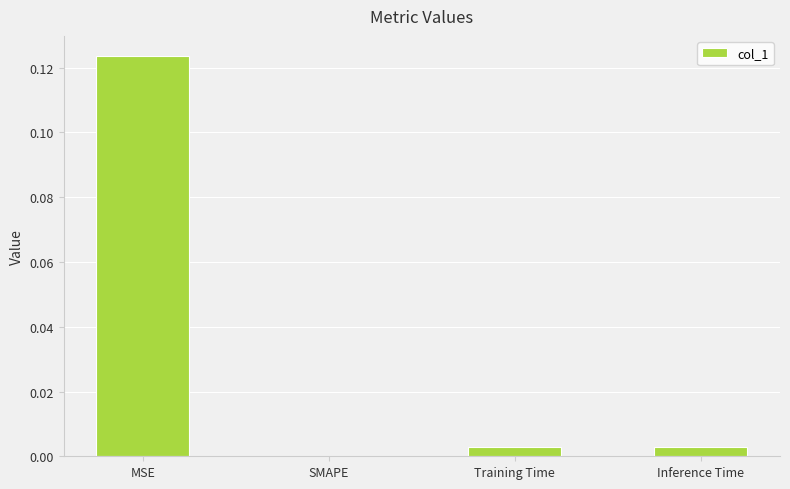

Count the number of data series in this chart.

1